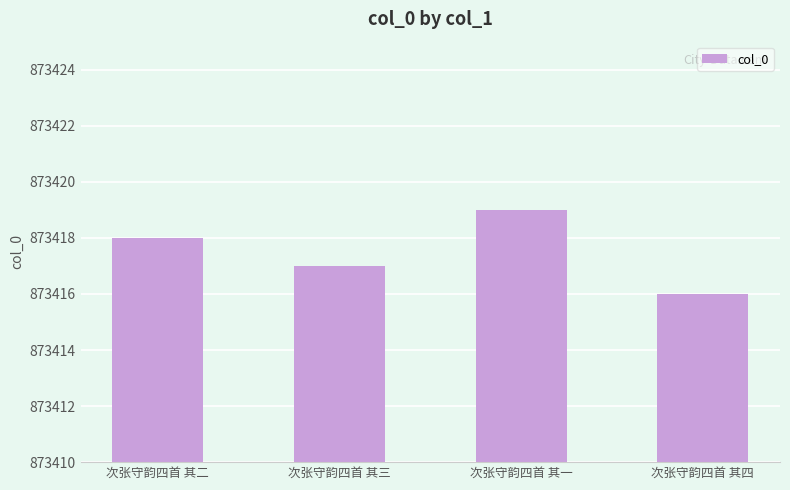

Reading left to right, extract all data points from this chart.

873418	873417	873419	873416